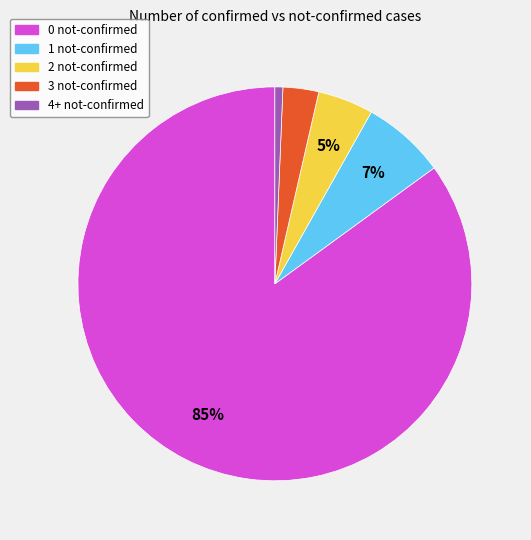

To the nearest percent, what is the average slice percentage?

20%